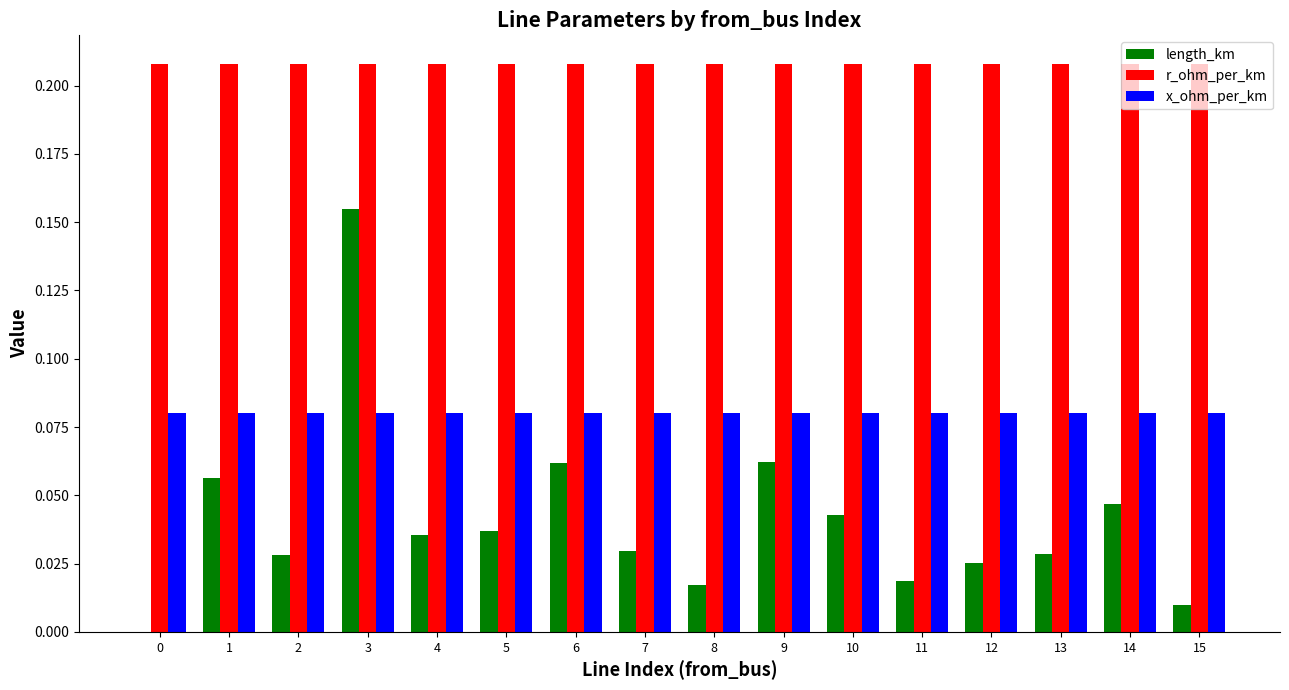

Are the bars horizontal?

No